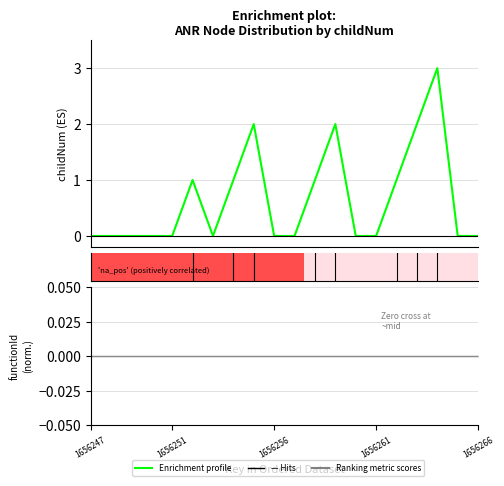

The chart shows a value of 4 at 1656263. True or false?

False